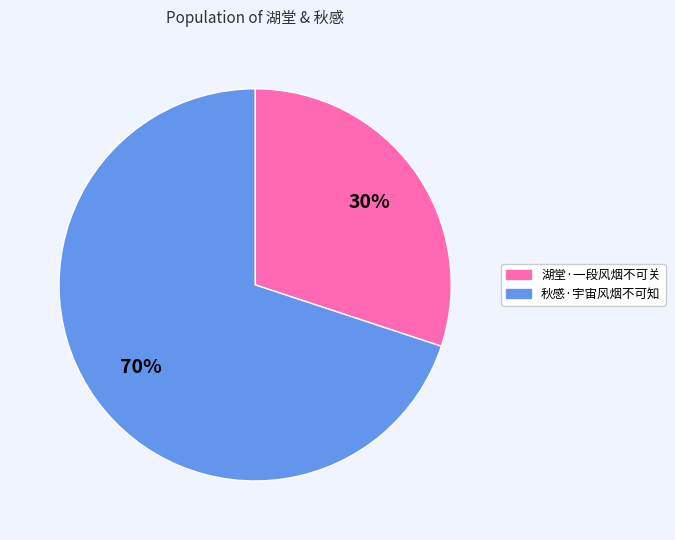

Which slice is the smallest?

湖堂·一段风烟不可关